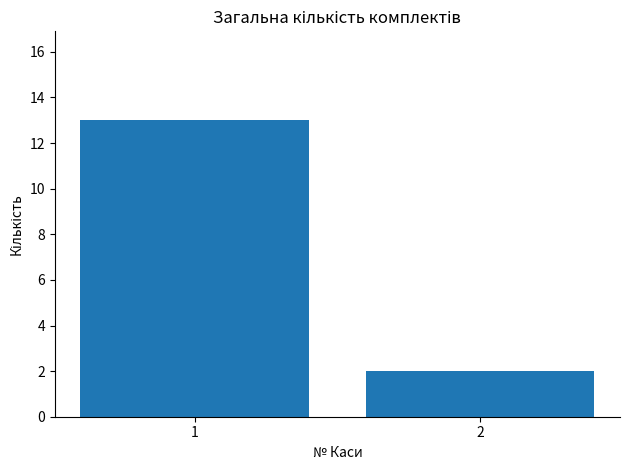

What is the average value?

8